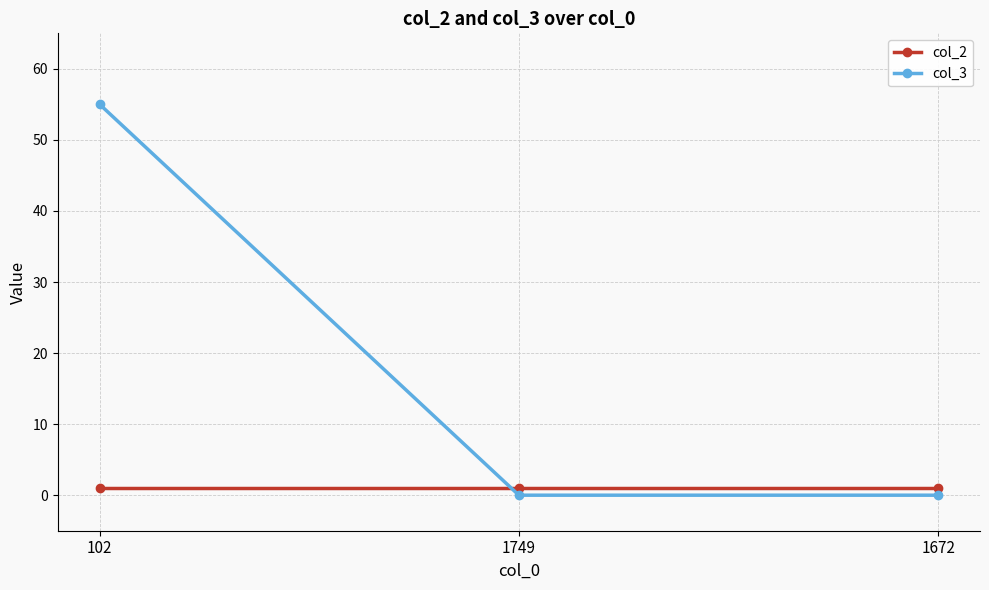

Is this an area chart (filled region under the line)?

No